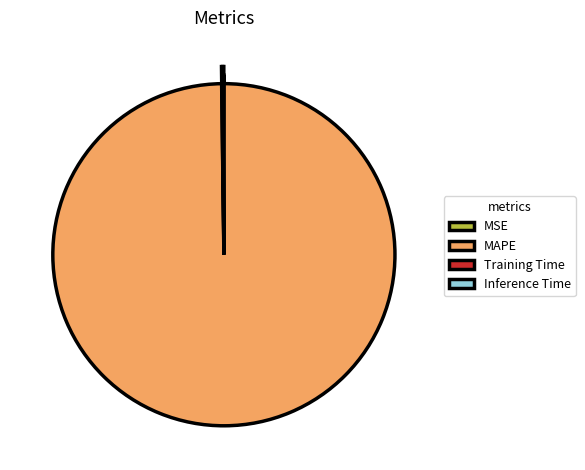

Is there a majority slice in this chart?

Yes